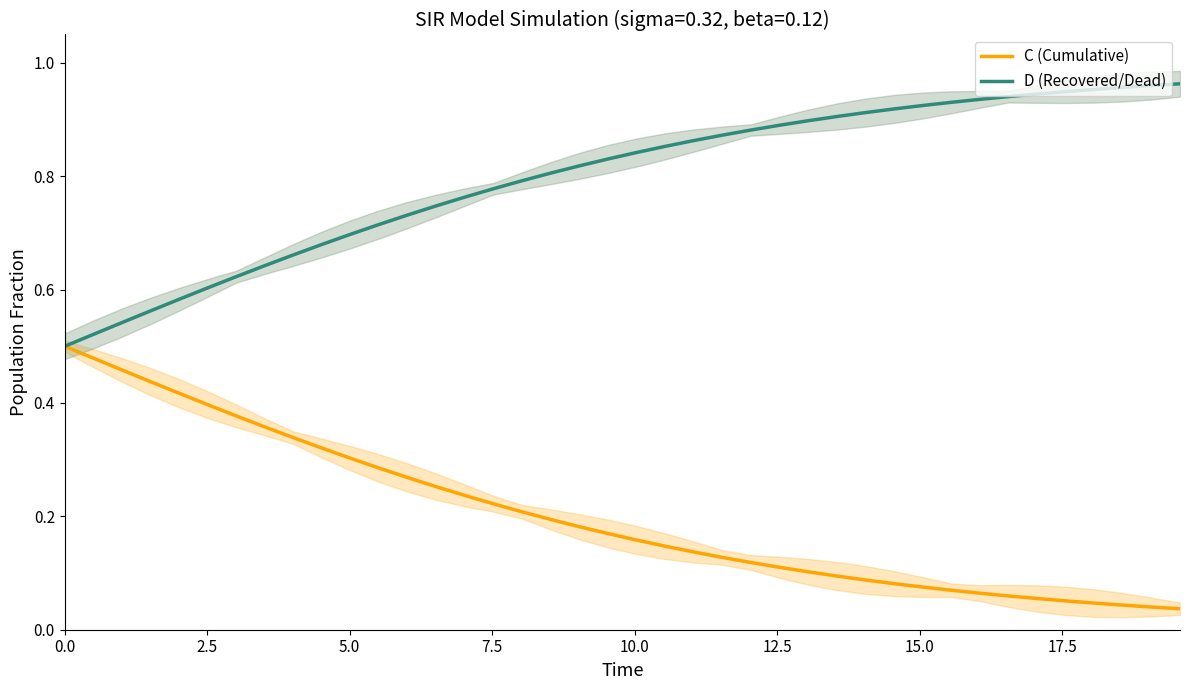

Count the number of categories in the chart.

40